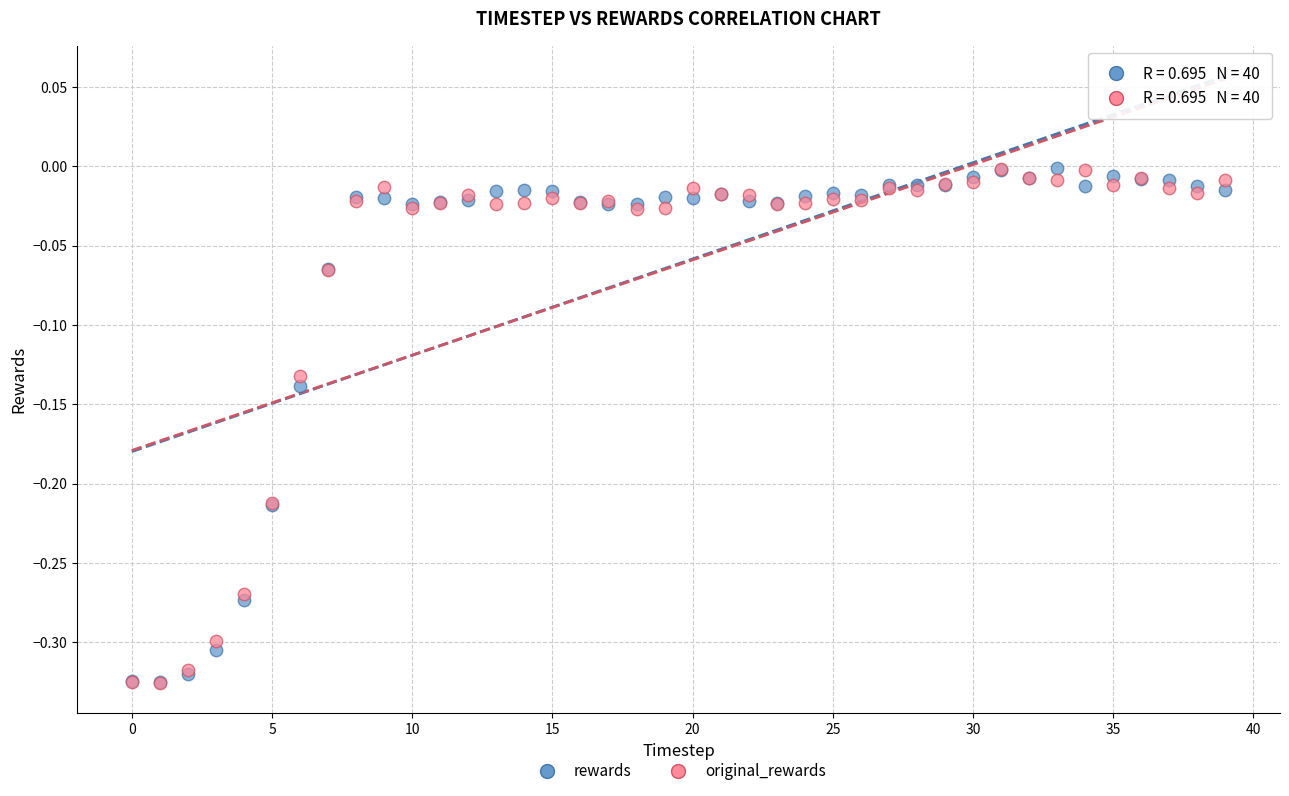

What are all the series names shown in the legend?

rewards, original_rewards